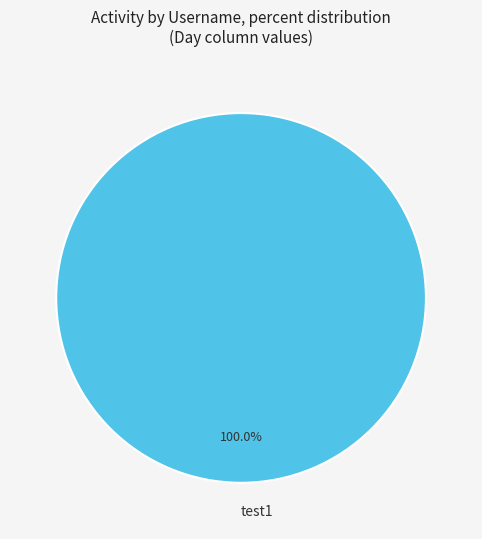

Is there any slice that represents more than half of the pie?

Yes